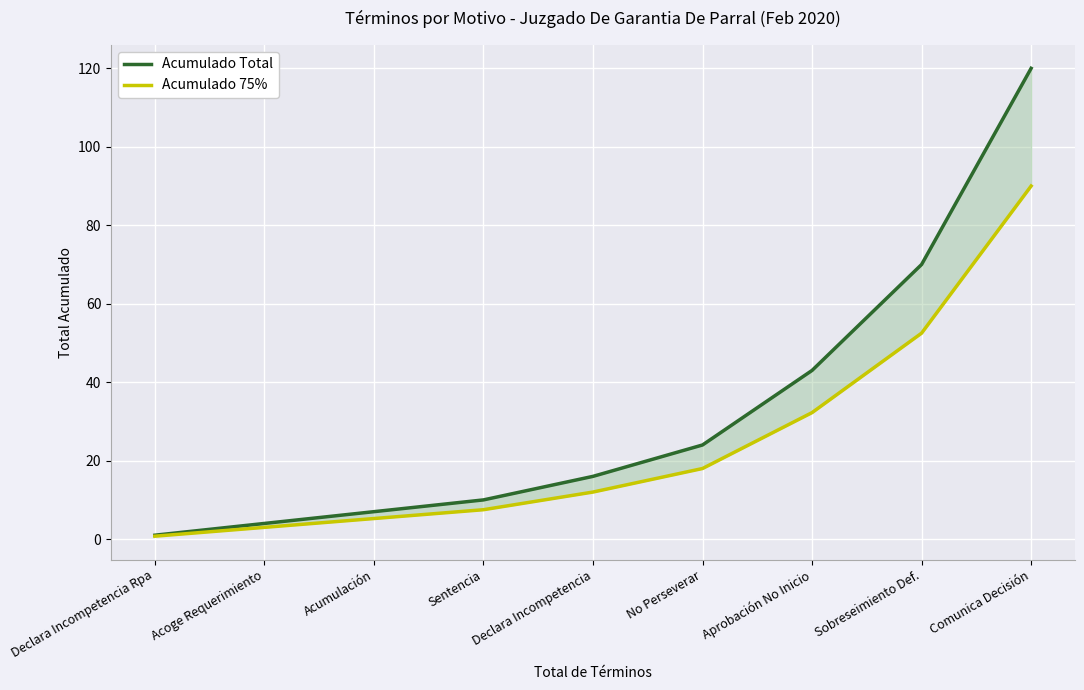

True or false: Acumulado Total has more than 0 interior local peaks.

False